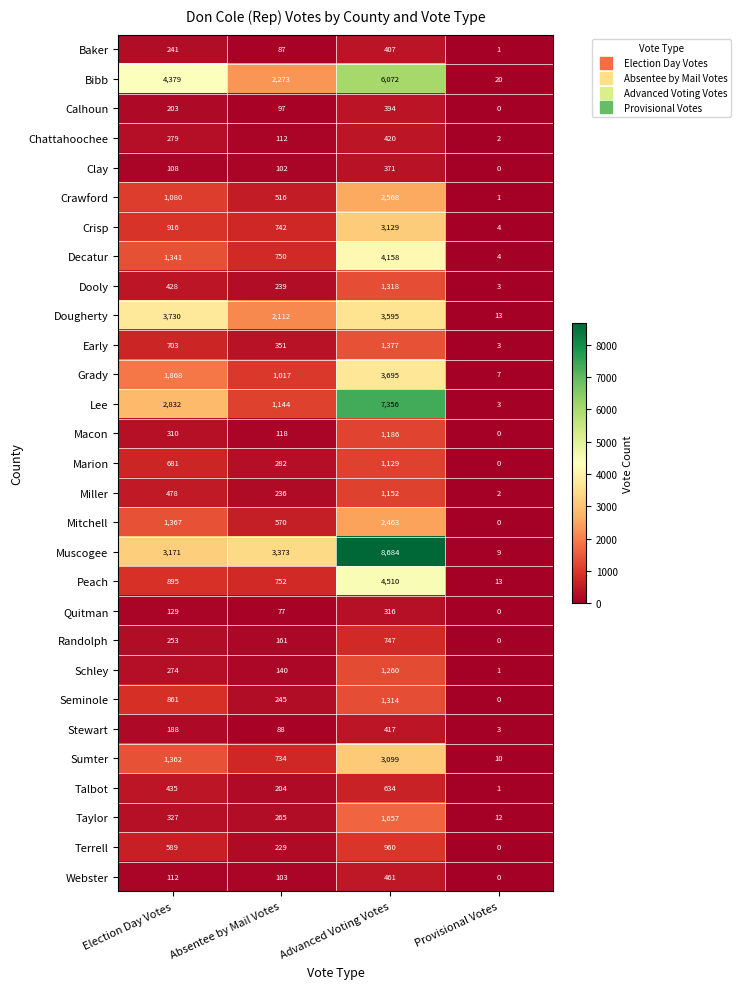

Which series has the largest total across all categories?

Muscogee